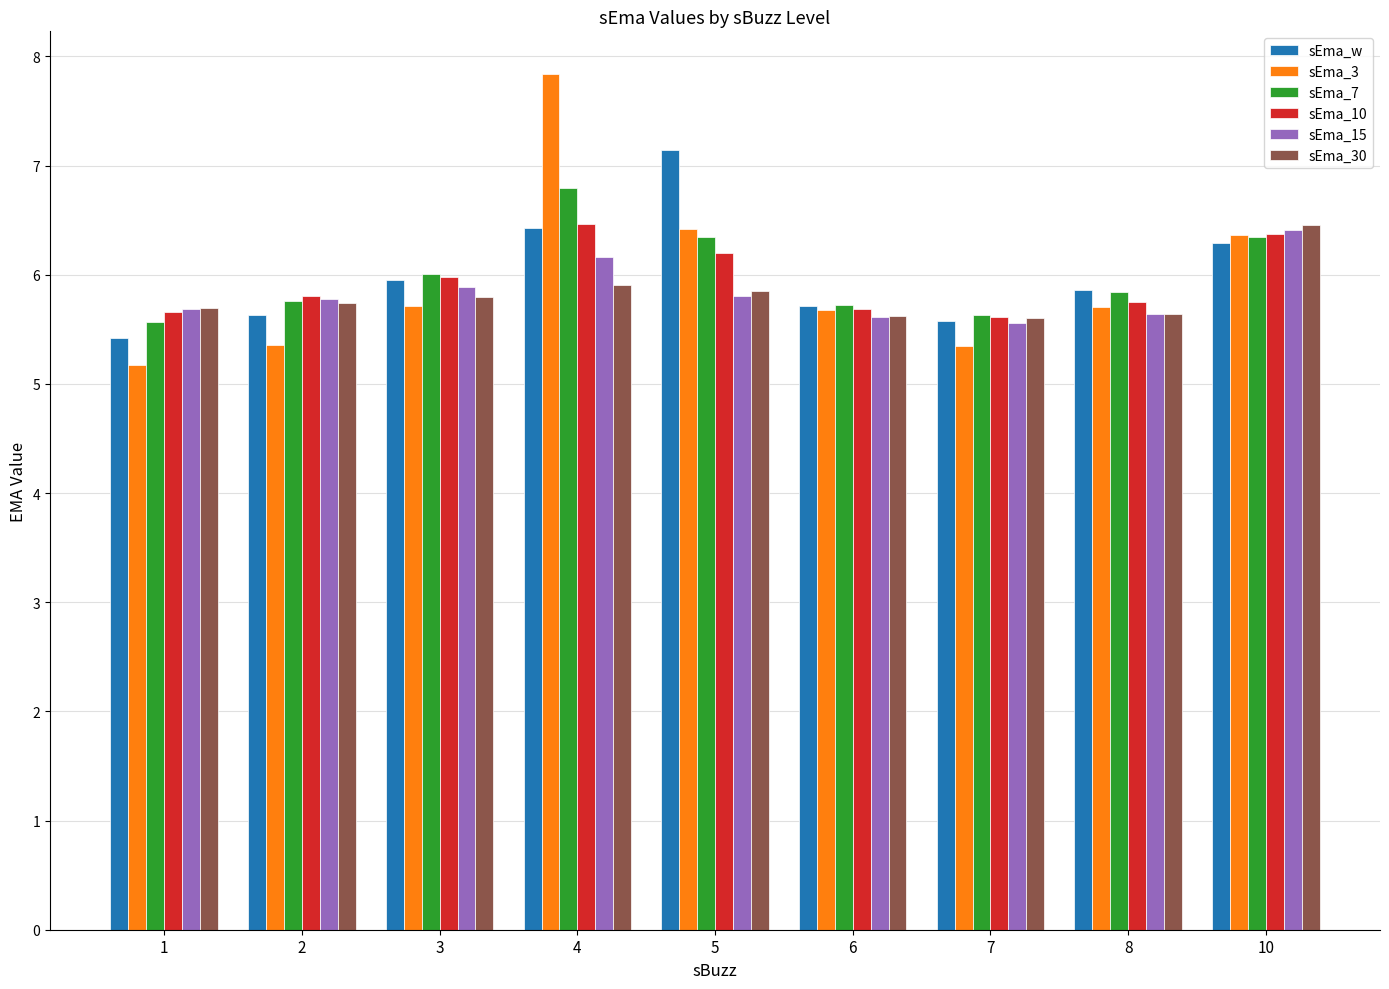

Which series changed the most between 1 and 3?

sEma_3